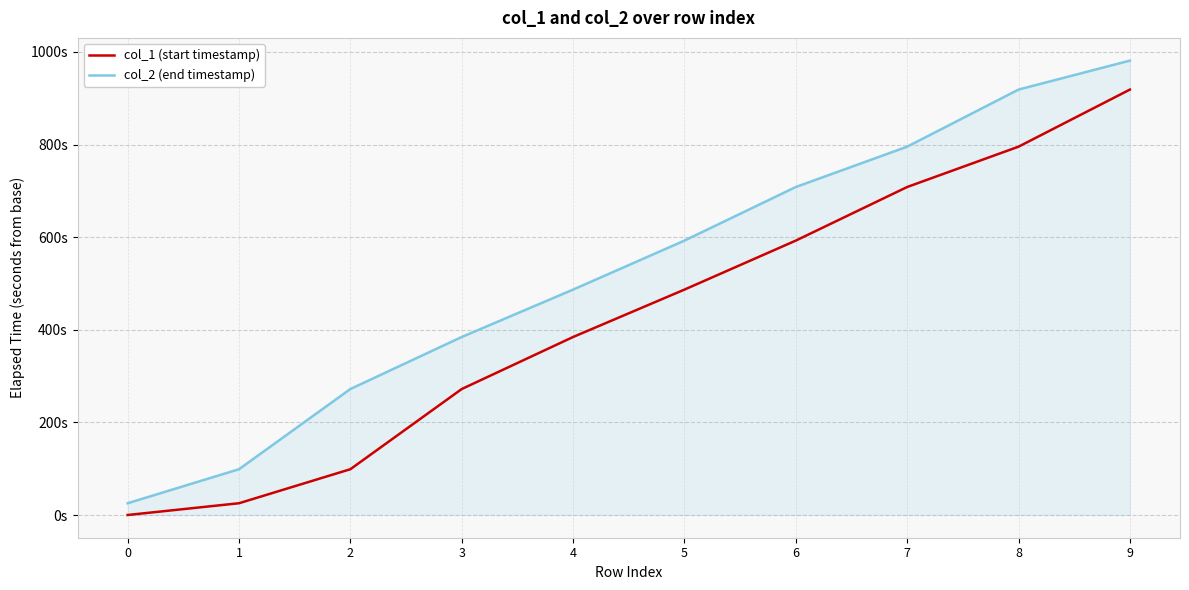

What are all the series names shown in the legend?

col_1 (start timestamp), col_2 (end timestamp)